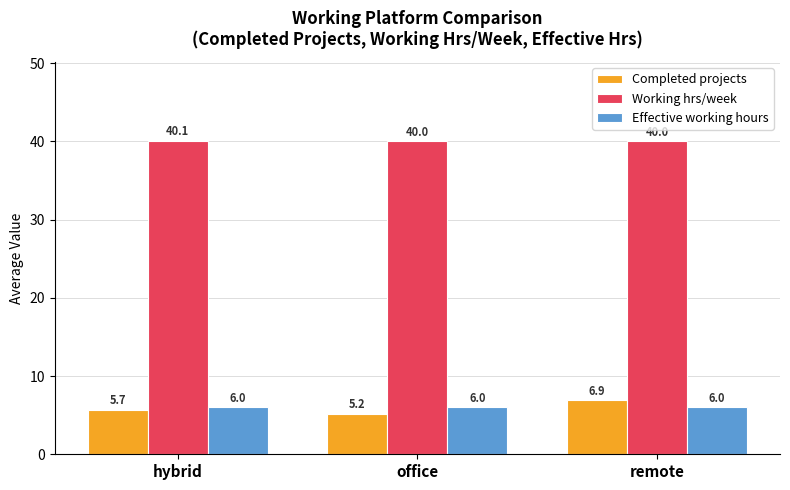

The Effective working hours series shows 6.0 at hybrid. True or false?

True